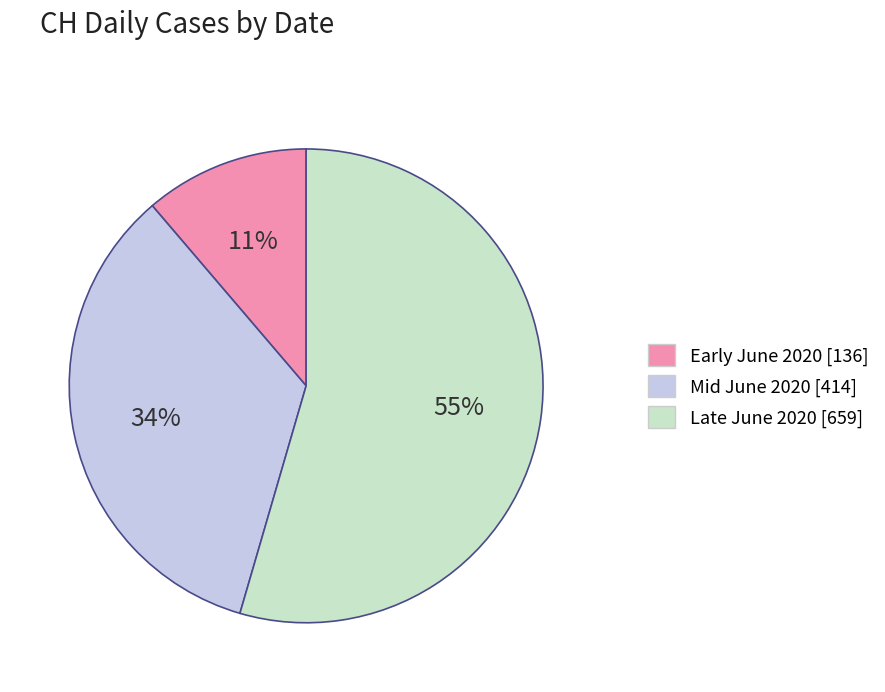

To the nearest percent, what is the average slice percentage?

33%